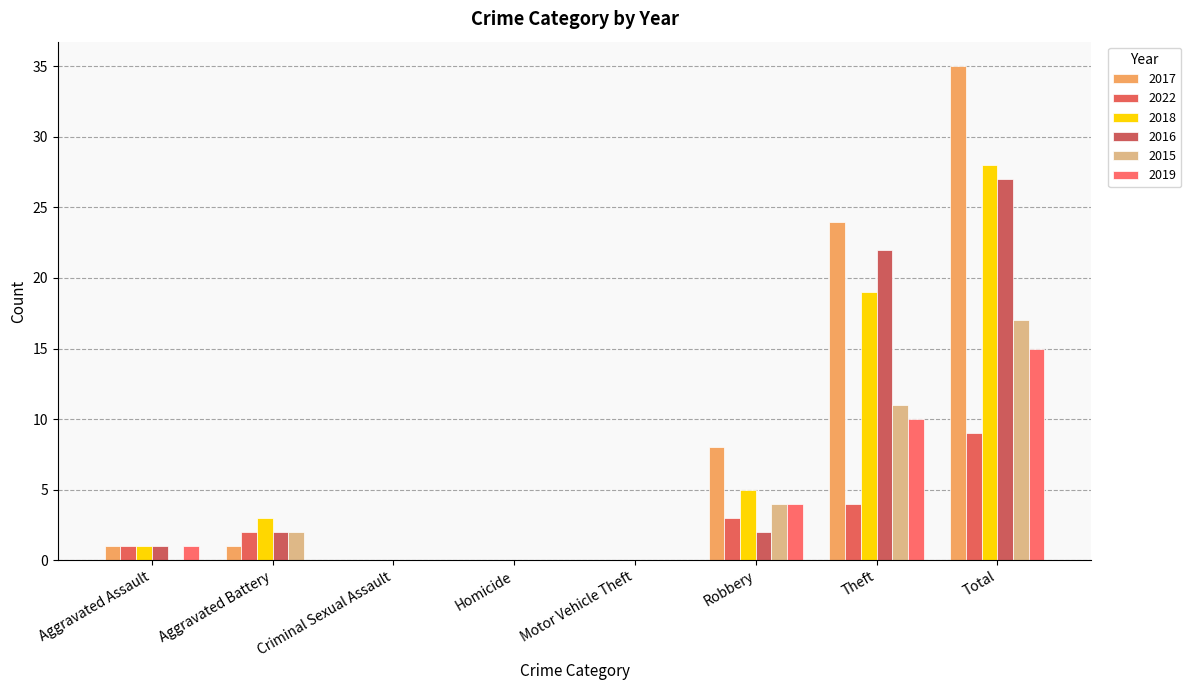

What is the label of the 6th bar from the left?

Robbery